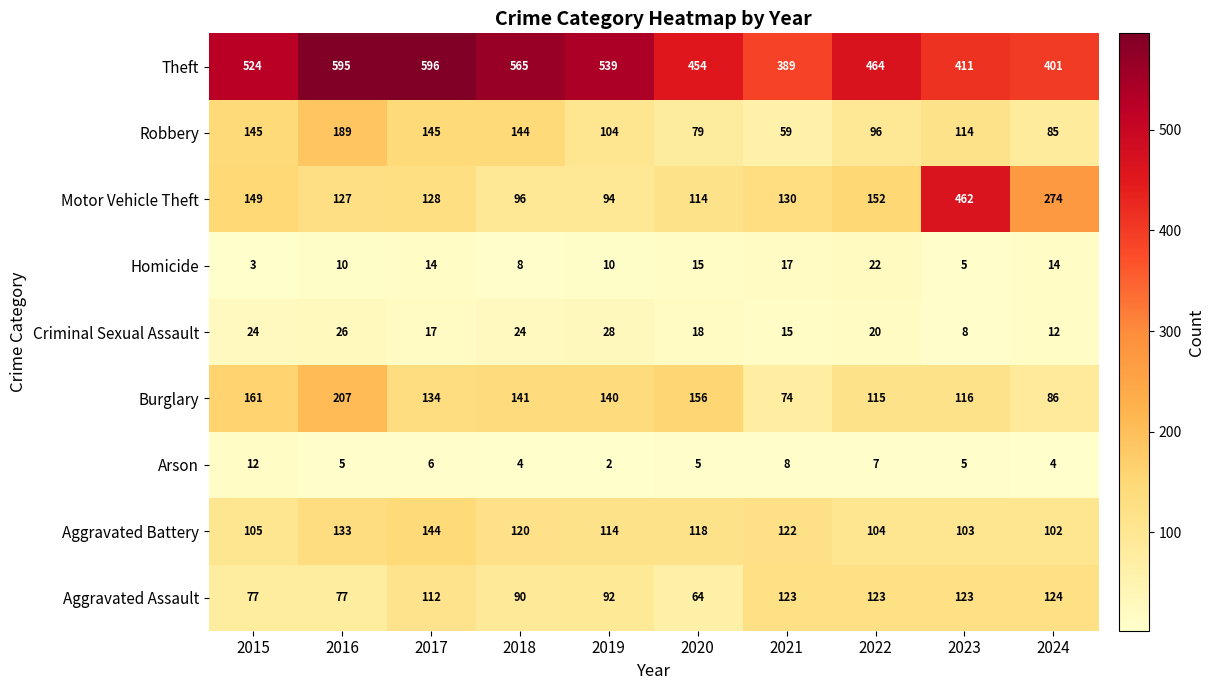

What is the difference between the highest and lowest values at 2021?

381